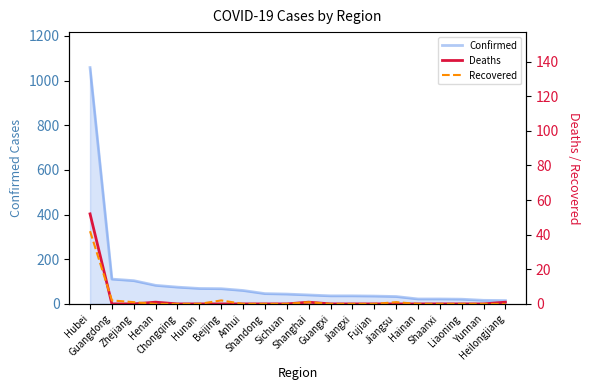

List the labels in order of Deaths value, smallest first.

Guangdong, Zhejiang, Chongqing, Hunan, Beijing, Anhui, Shandong, Sichuan, Guangxi, Jiangxi, Fujian, Jiangsu, Hainan, Shaanxi, Liaoning, Yunnan, Henan, Shanghai, Heilongjiang, Hubei